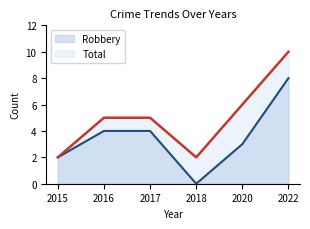

The value of Robbery at 2016 is 4. True or false?

True